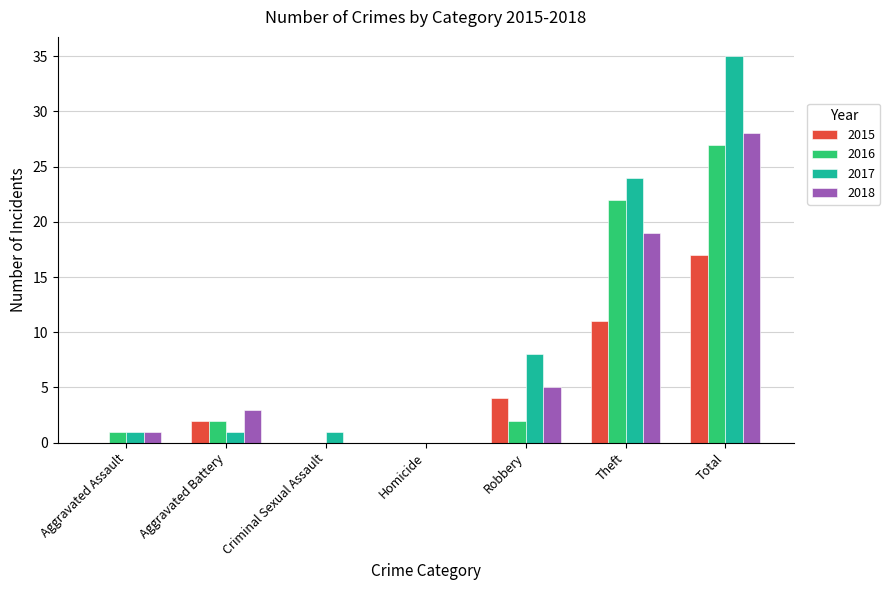

Is the value of 2018 at Aggravated Battery greater than the value of 2017 at Robbery?

No